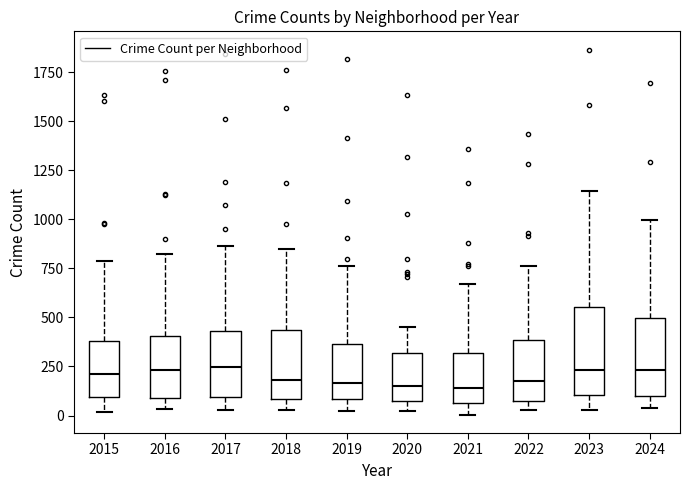

Reading left to right, read every box against the y-axis: the position of its median line, the range the box covers, and the ends of its whiskers. The values are not printed on the chart, so give them approximately, as read against the axis.

2015: median 200, box 100 to 400, whiskers 0 to 800
2016: median 250, box 100 to 400, whiskers 50 to 800
2017: median 250, box 100 to 450, whiskers 50 to 850
2018: median 200, box 100 to 450, whiskers 50 to 850
2019: median 150, box 100 to 350, whiskers 0 to 750
2020: median 150, box 50 to 300, whiskers 0 to 450
2021: median 150, box 50 to 300, whiskers 0 to 650
2022: median 200, box 100 to 400, whiskers 50 to 750
2023: median 250, box 100 to 550, whiskers 50 to 1150
2024: median 250, box 100 to 500, whiskers 50 to 1000